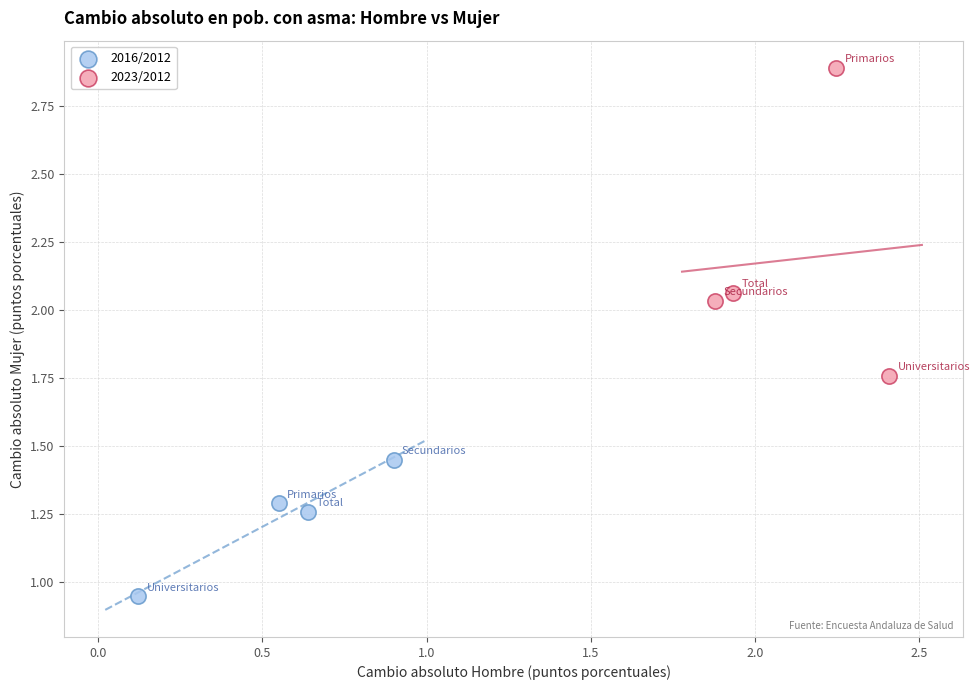

Which series has the widest spread of Y values?

2023/2012